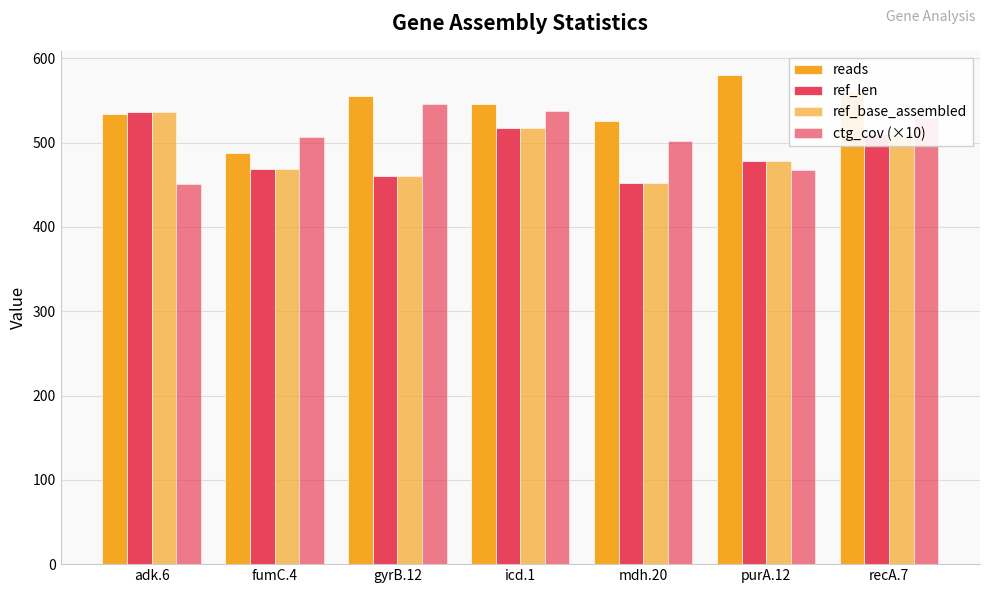

Reading left to right, what are all the values shown in this chart?

reads: adk.6=534	fumC.4=488	gyrB.12=556	icd.1=546	mdh.20=526	purA.12=580	recA.7=560
ref_len: adk.6=536	fumC.4=469	gyrB.12=460	icd.1=518	mdh.20=452	purA.12=478	recA.7=510
ref_base_assembled: adk.6=536	fumC.4=469	gyrB.12=460	icd.1=518	mdh.20=452	purA.12=478	recA.7=510
ctg_cov (×10): adk.6=451	fumC.4=507	gyrB.12=546	icd.1=538	mdh.20=502	purA.12=468	recA.7=529